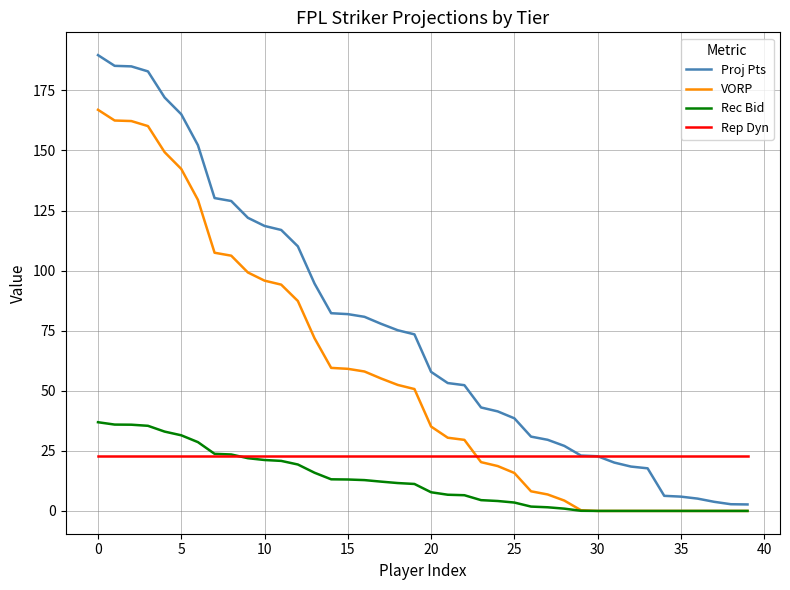

What is the difference between the maximum and second lowest values in the Rec Bid series?

36.9